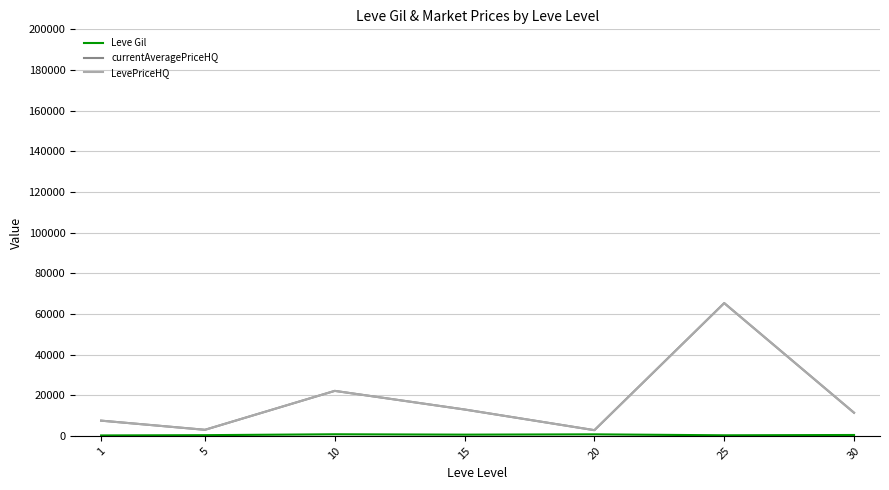

Is this an area chart (filled region under the line)?

No